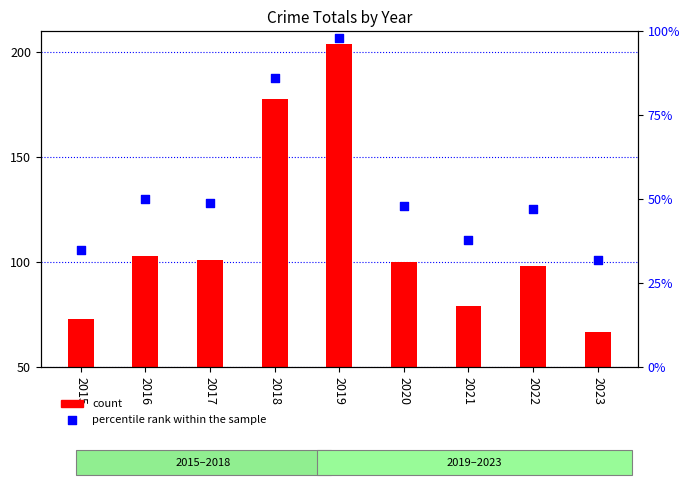

Approximately how many times larger is the value at 2016 compared to 2015?

1.4